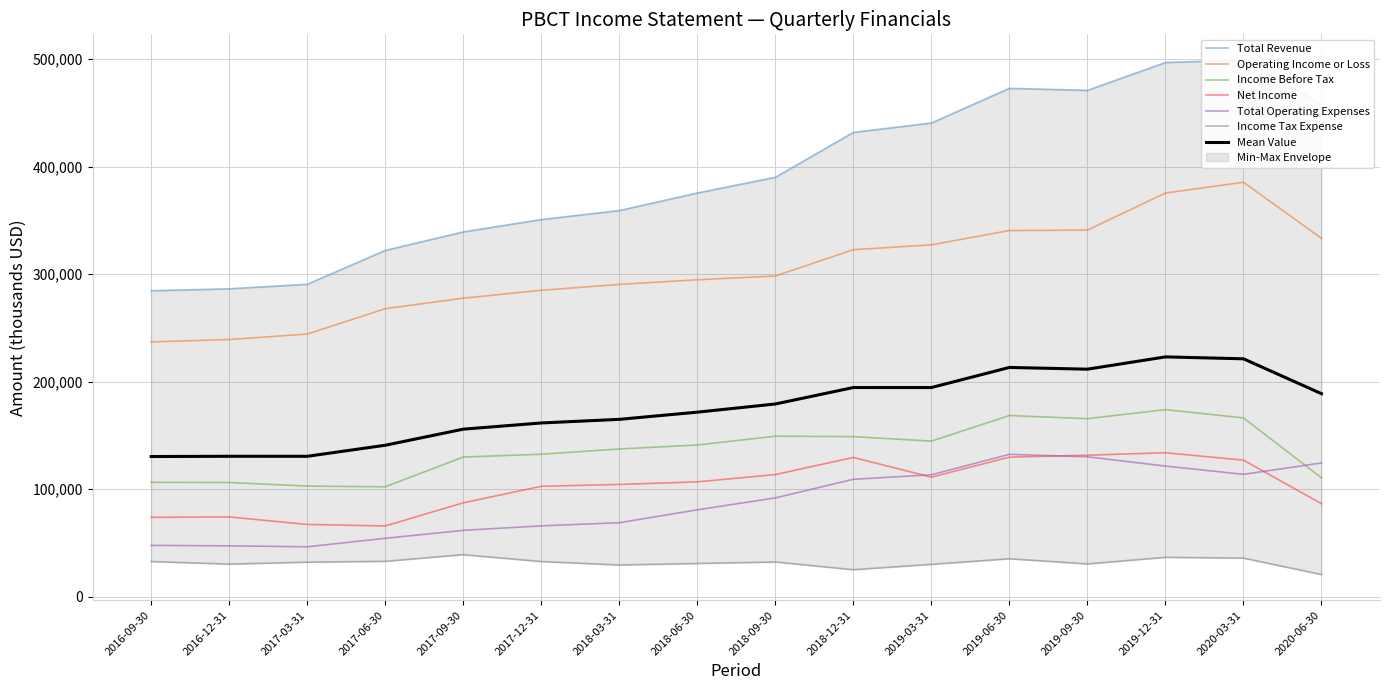

What position from the left is 2018-06-30?

8